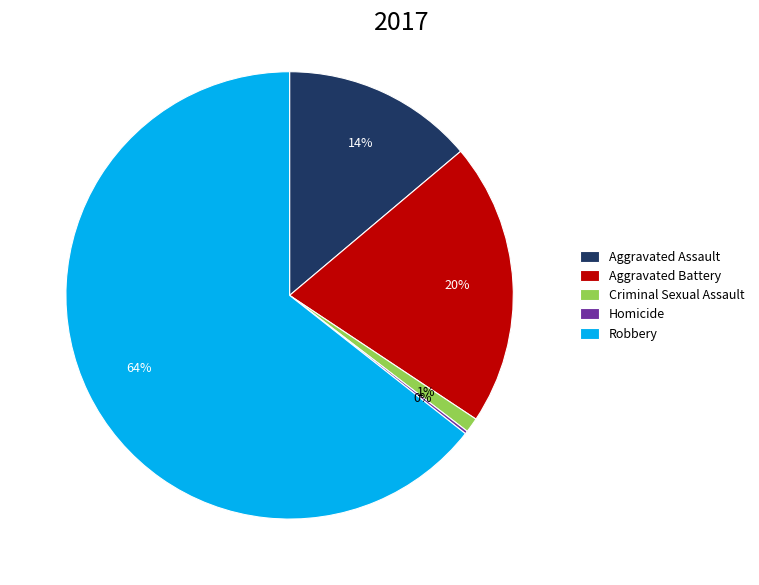

Approximately how many times larger is the value at Aggravated Assault compared to Robbery?

0.2